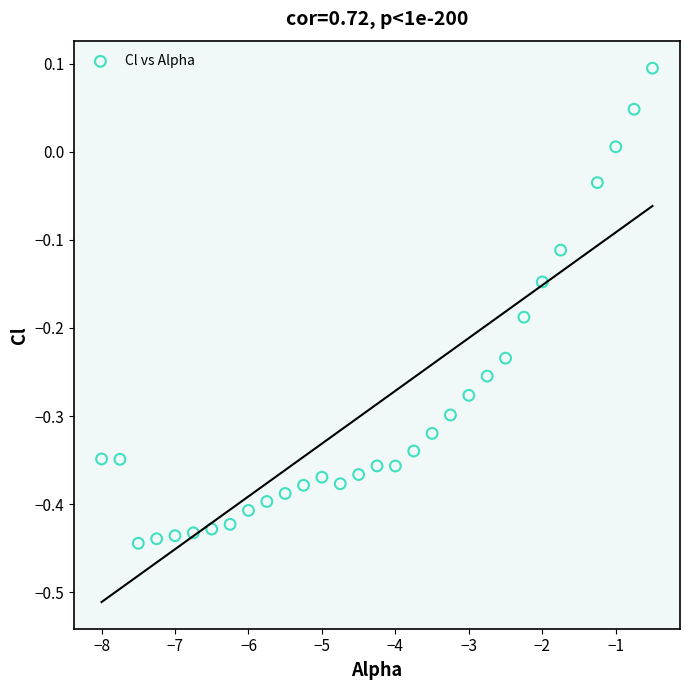

What is the range of X values (max minus min)?

7.5